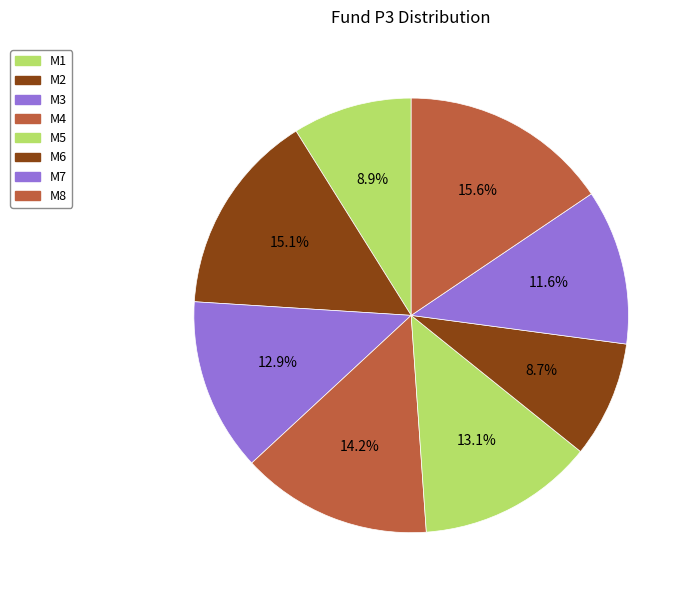

What is the change in value from M4 to M8?

+0.6